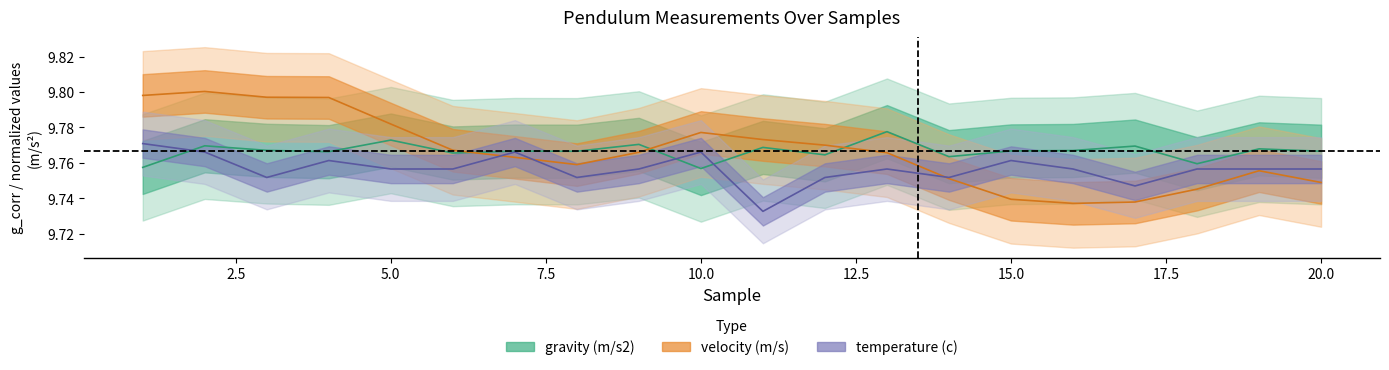

What is the total value across all series at 13?

29.3